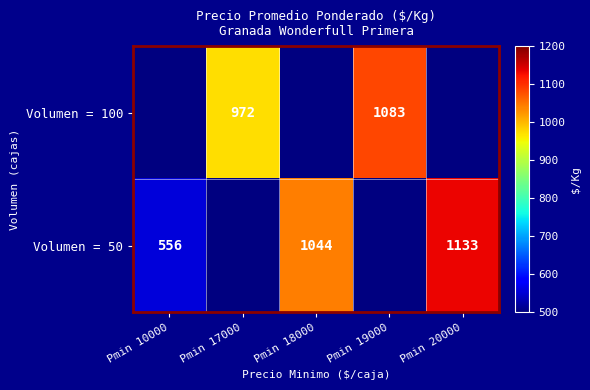

The Volumen = 50 series shows 1133 at Pmin 20000. True or false?

True